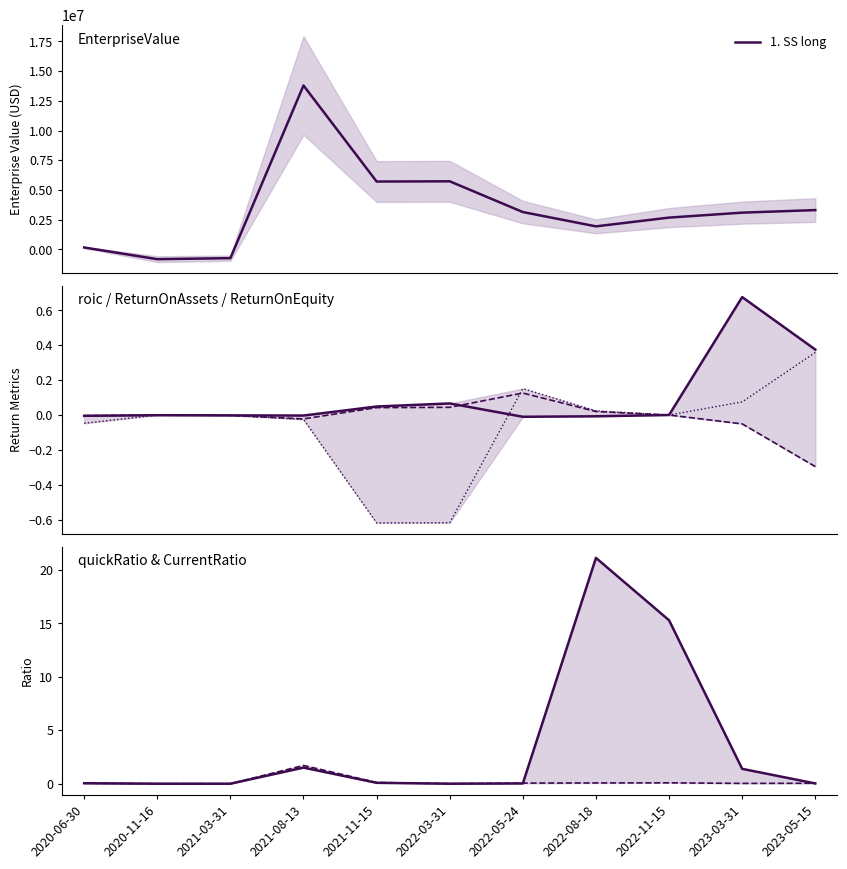

How many lines are shown in the chart?

6